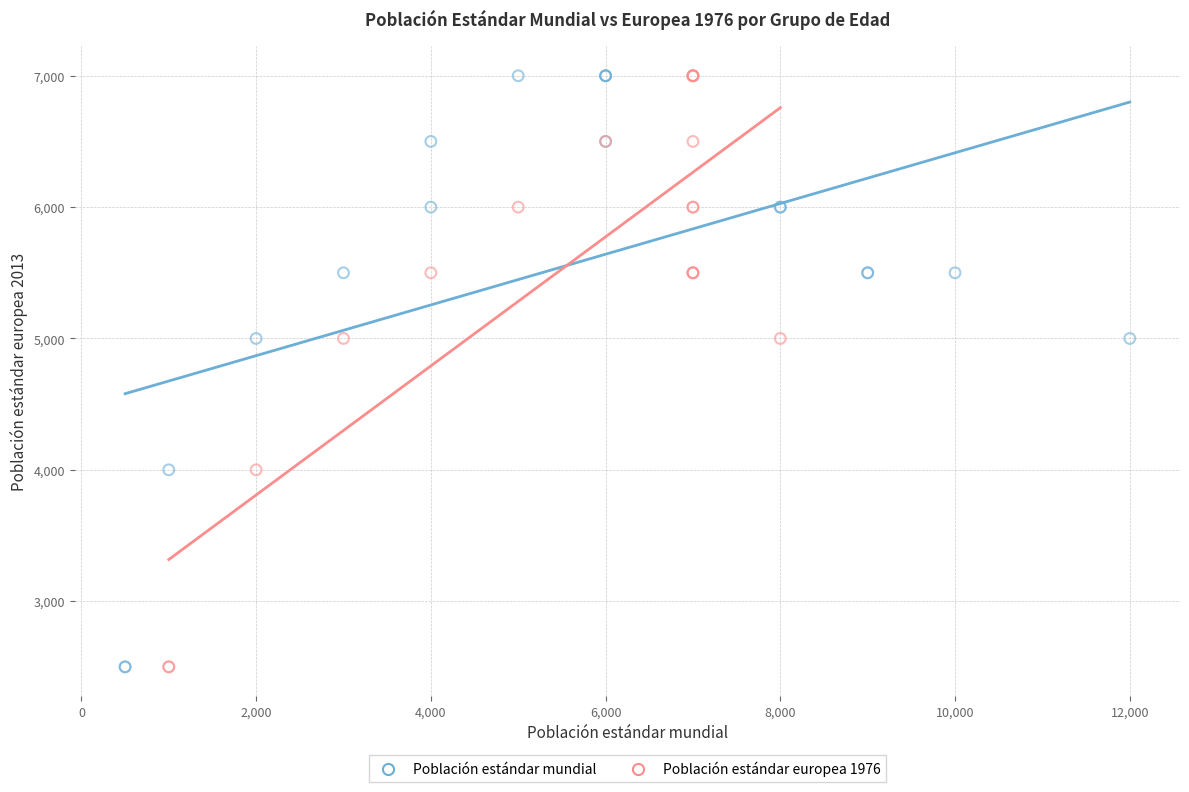

What are all the series names shown in the legend?

Población estándar mundial, Población estándar europea 1976